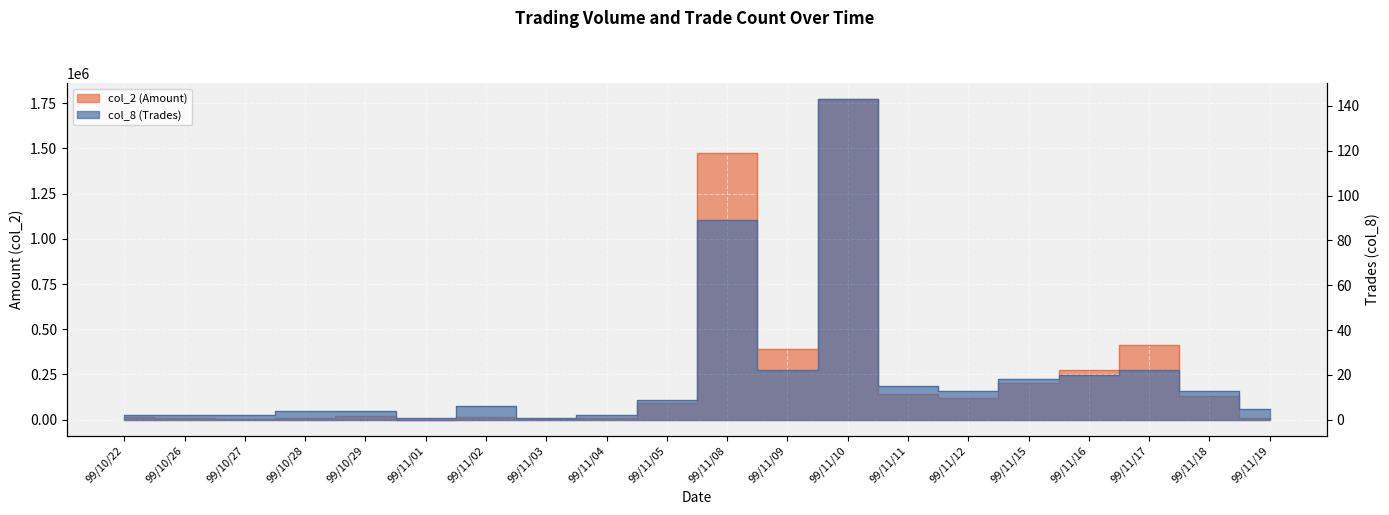

What is the value of the col_2 (Amount) point at the 18th from the left?

414160